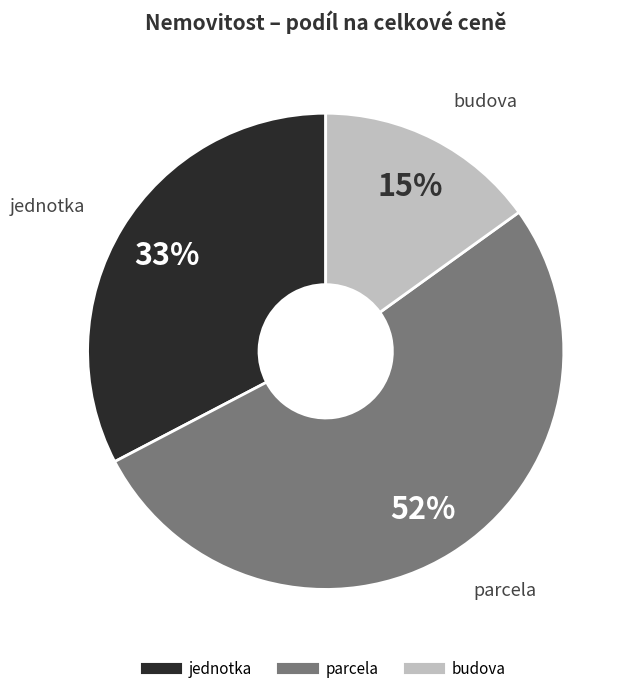

To the nearest percent, what is the average slice percentage?

33%